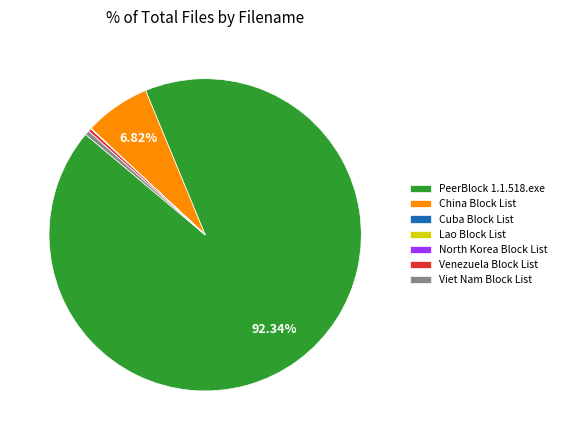

Is there any slice that represents more than half of the pie?

Yes